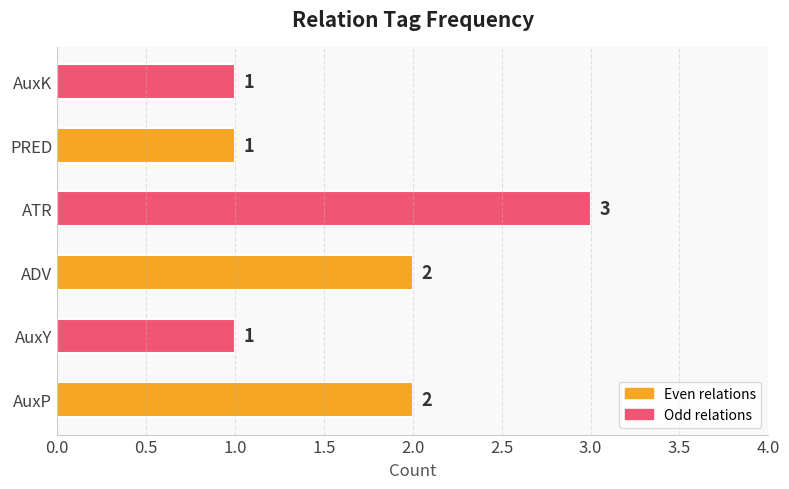

The chart shows a value of 1 at AuxP. True or false?

False